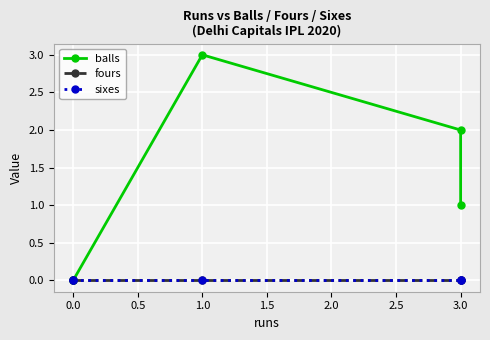

How many lines are shown in the chart?

3